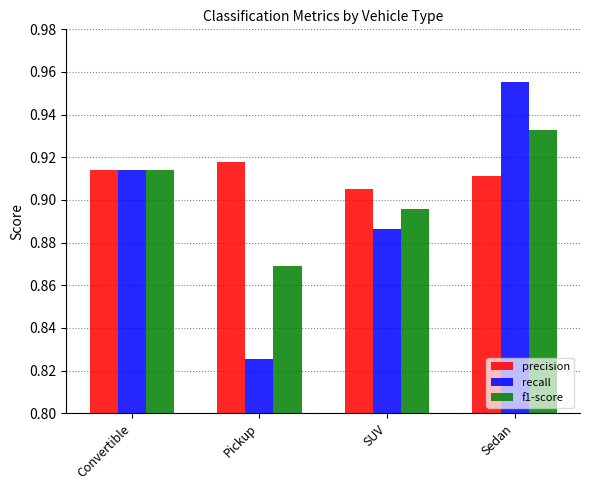

Is the value of recall at SUV greater than the value of precision at Sedan?

No